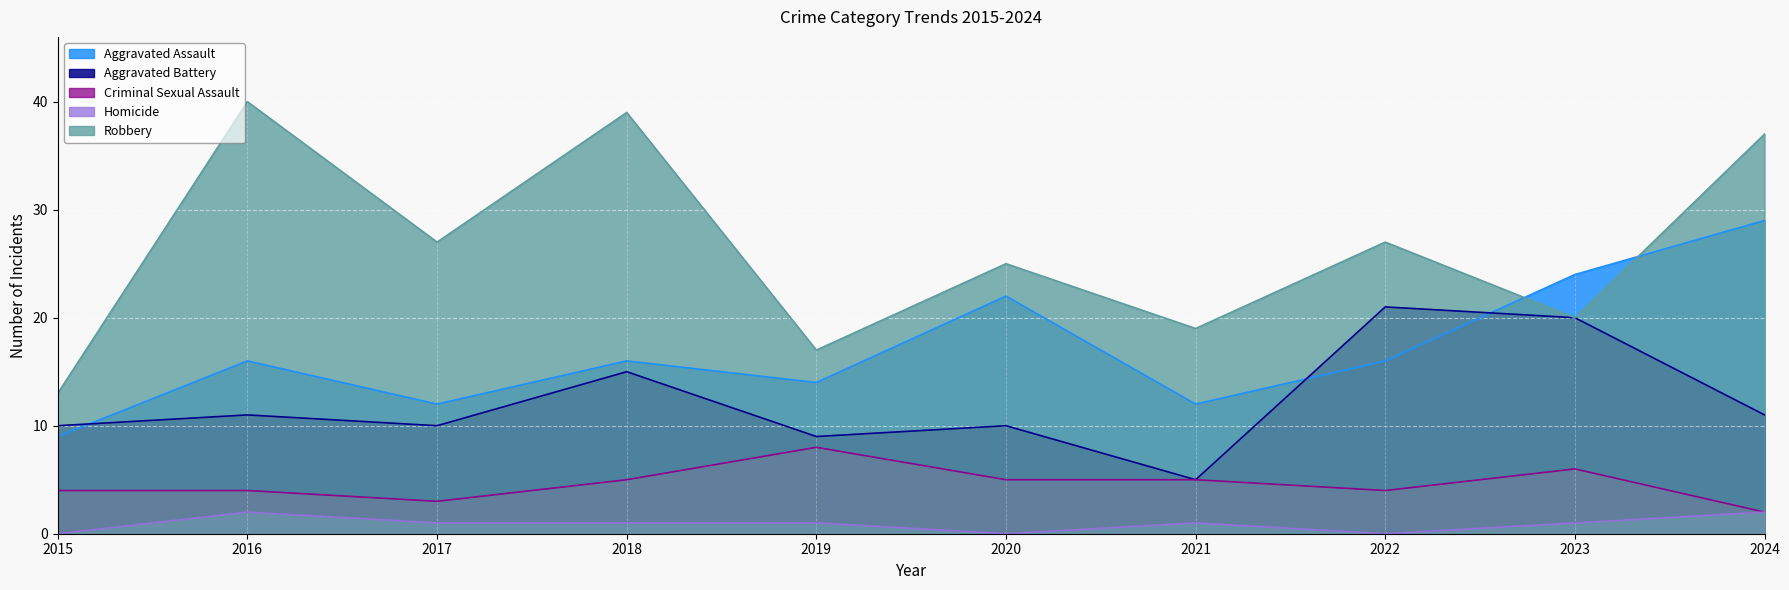

What is the difference between the second highest and second lowest values in the Criminal Sexual Assault series?

3